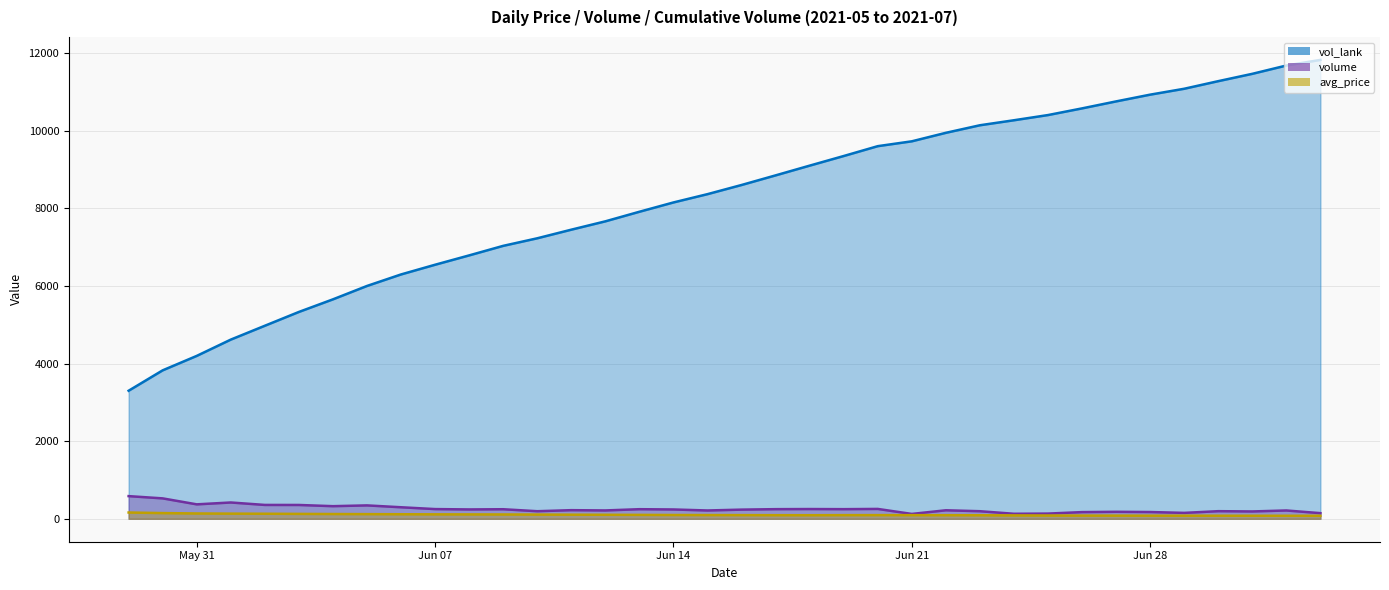

Which series has the largest total across all categories?

vol_lank